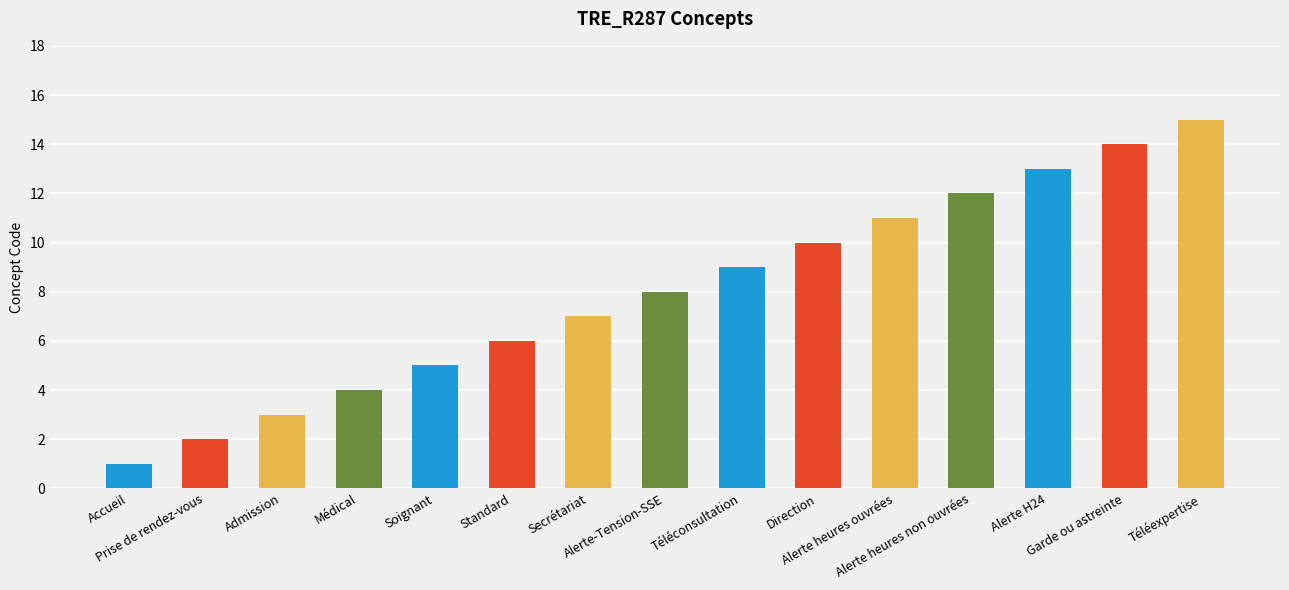

How many bars are there in total?

15